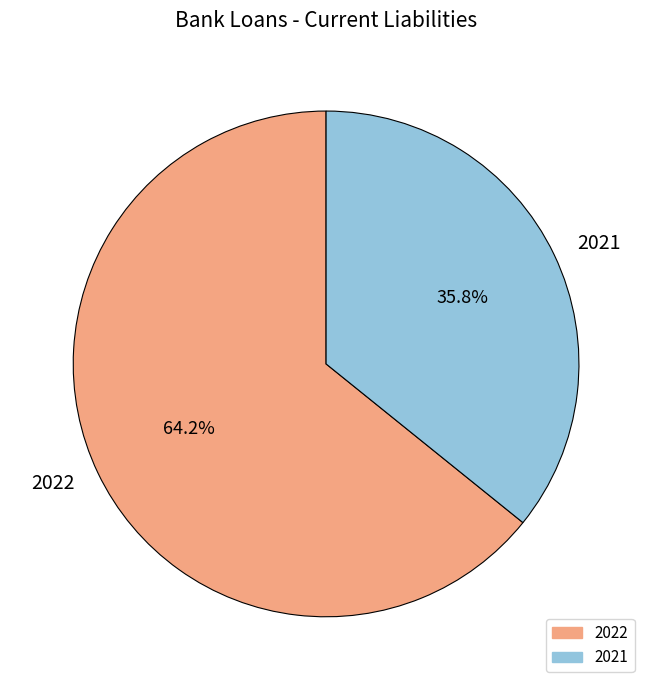

How many segments does this pie chart have?

2